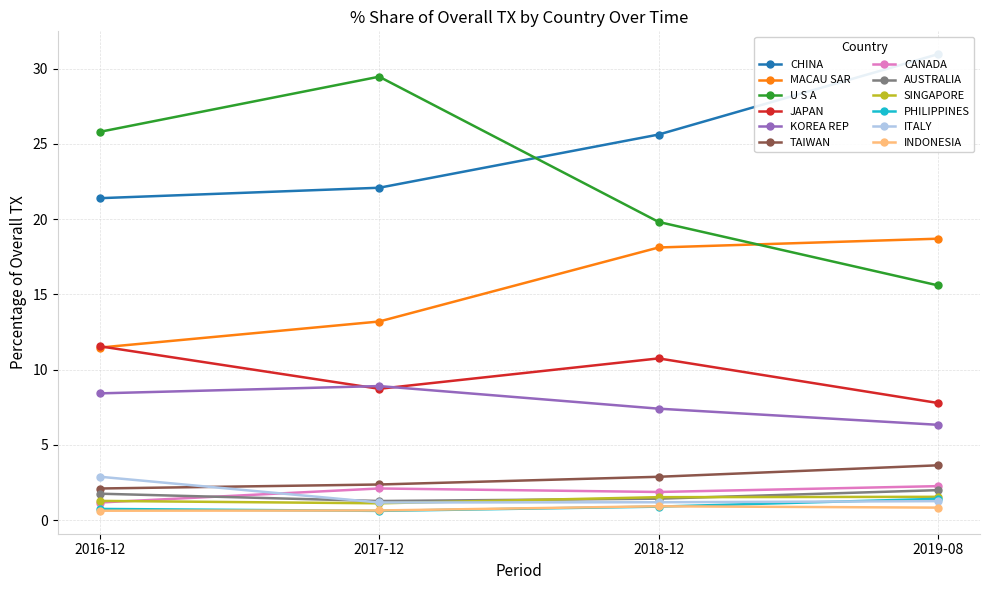

Where does the 201712_% Share of overall TX series first go above 2?

CHINA